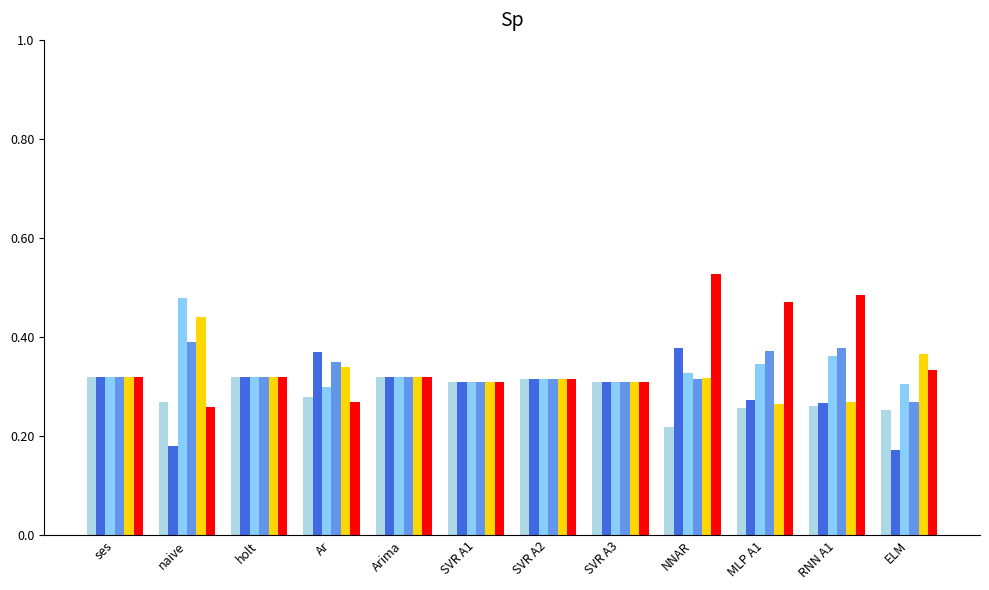

What is the total value across all series at NNAR?

2.1